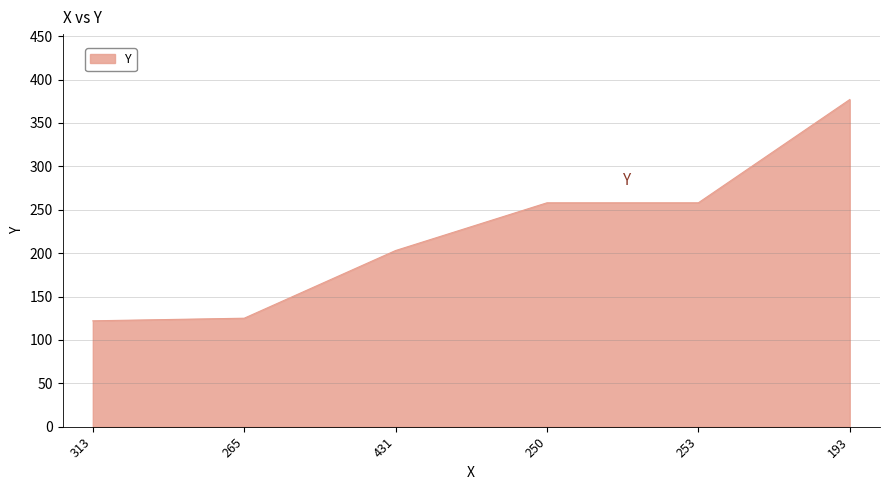

What is the maximum value shown in the chart?

377